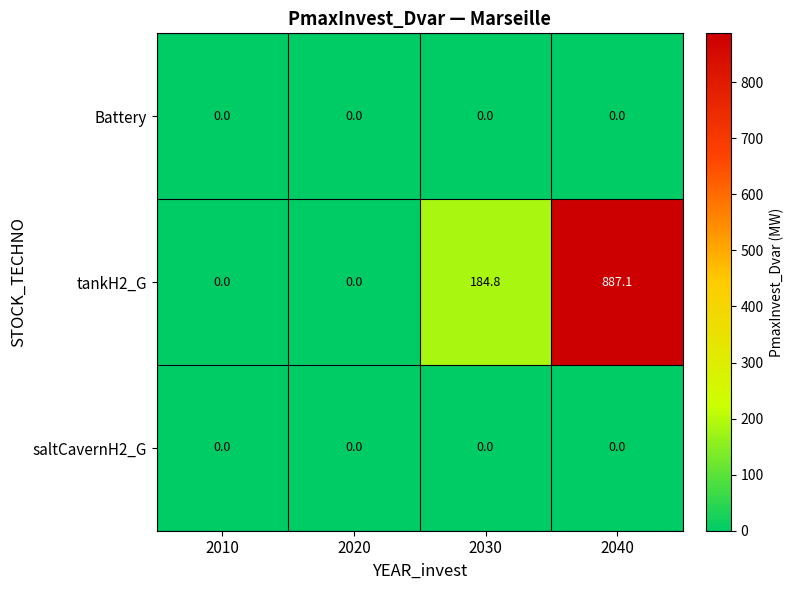

Is the value of tankH2_G at 2040 greater than the value of saltCavernH2_G at 2010?

Yes